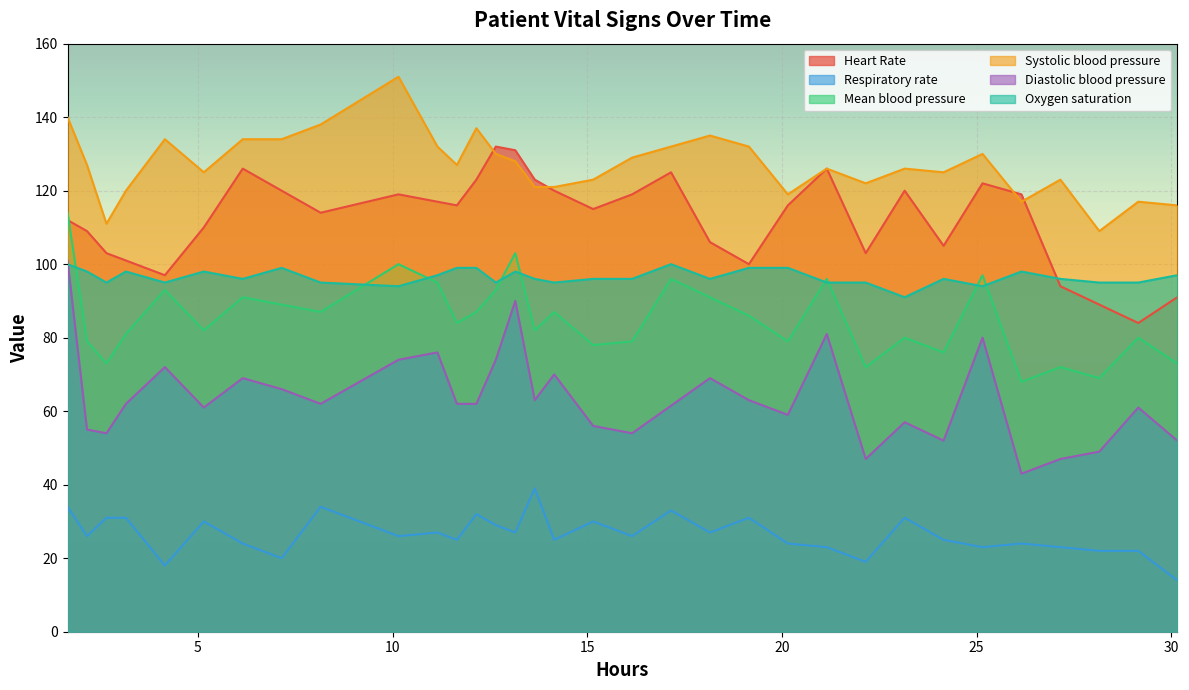

Which series has the widest spread of values?

Diastolic blood pressure